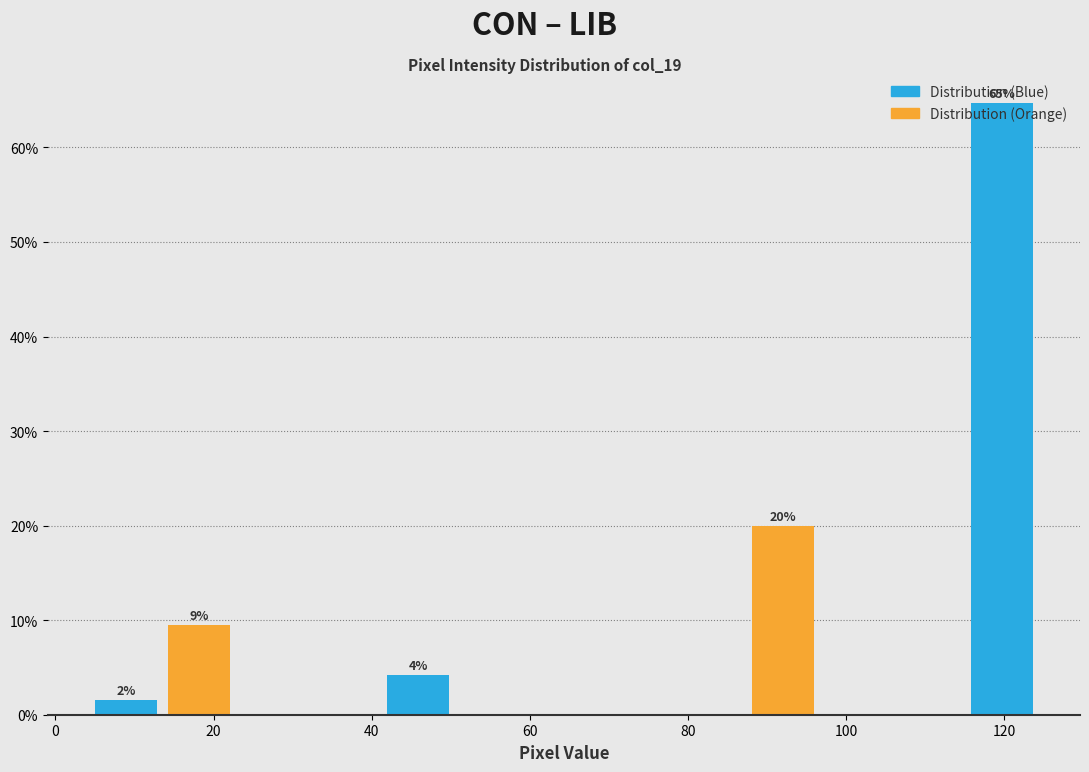

Over which range of the x-axis is the bar tallest?

116 to 126